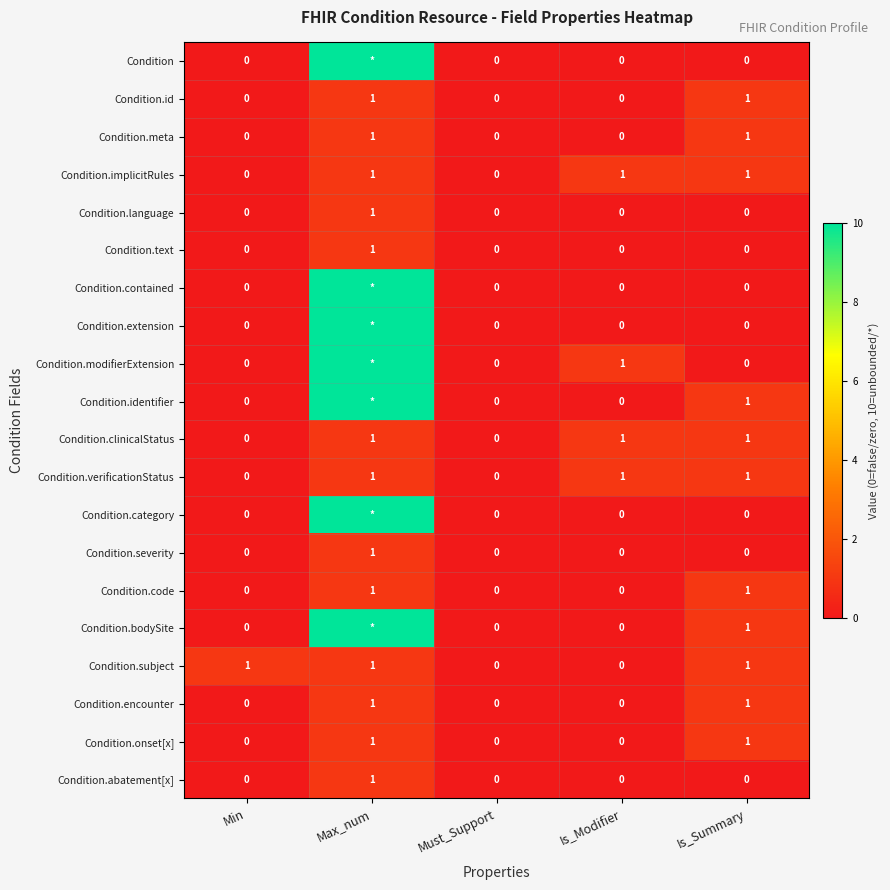

Is it true that Condition.severity equals 0 at Max_num?

False